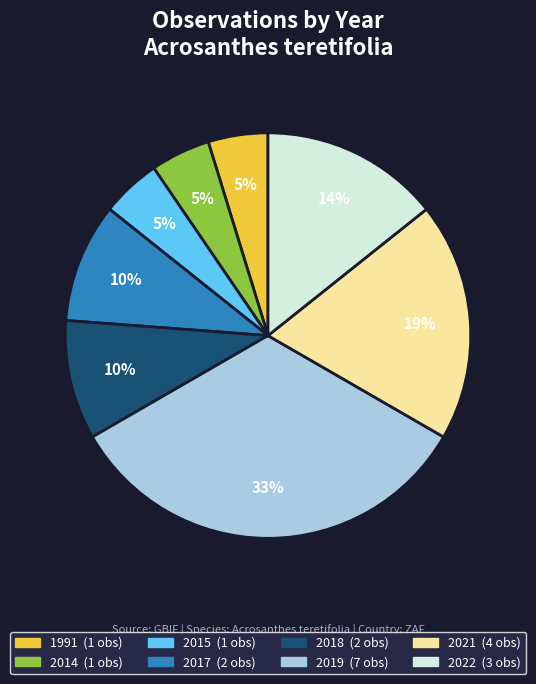

What percentage is the 2021 slice, to the nearest percent?

19%